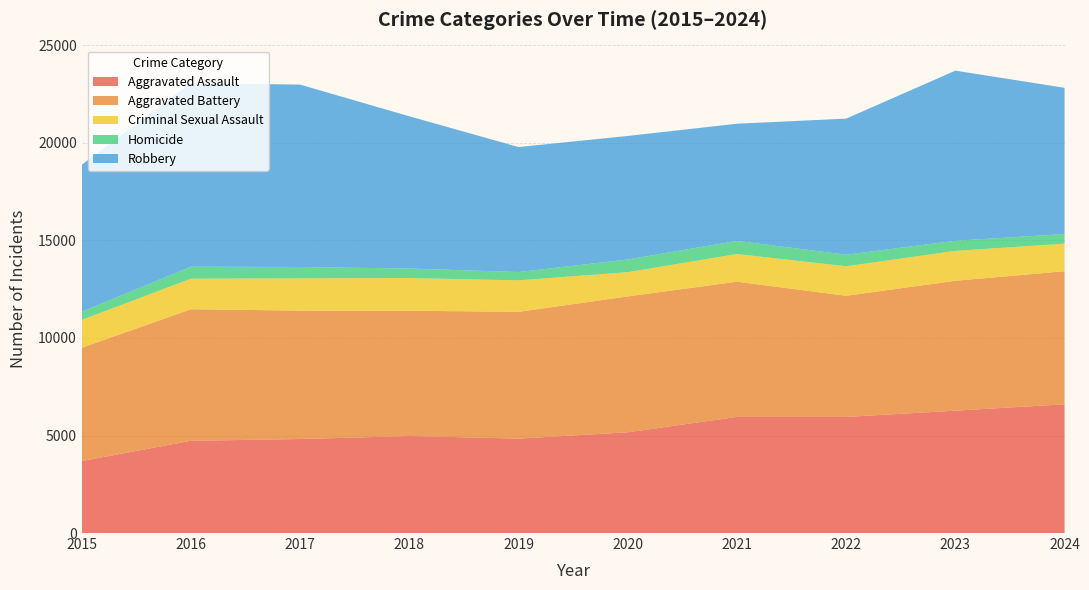

Reading left to right, transcribe all the data shown in this chart.

Aggravated Assault: 3690	4729	4819	4973	4841	5165	5953	5952	6273	6601
Aggravated Battery: 5807	6744	6584	6425	6498	6966	6933	6212	6660	6821
Criminal Sexual Assault: 1431	1567	1655	1674	1616	1242	1419	1514	1532	1414
Homicide: 416	616	581	489	426	651	673	591	518	495
Robbery: 7534	9414	9351	7806	6409	6334	6007	6978	8723	7496